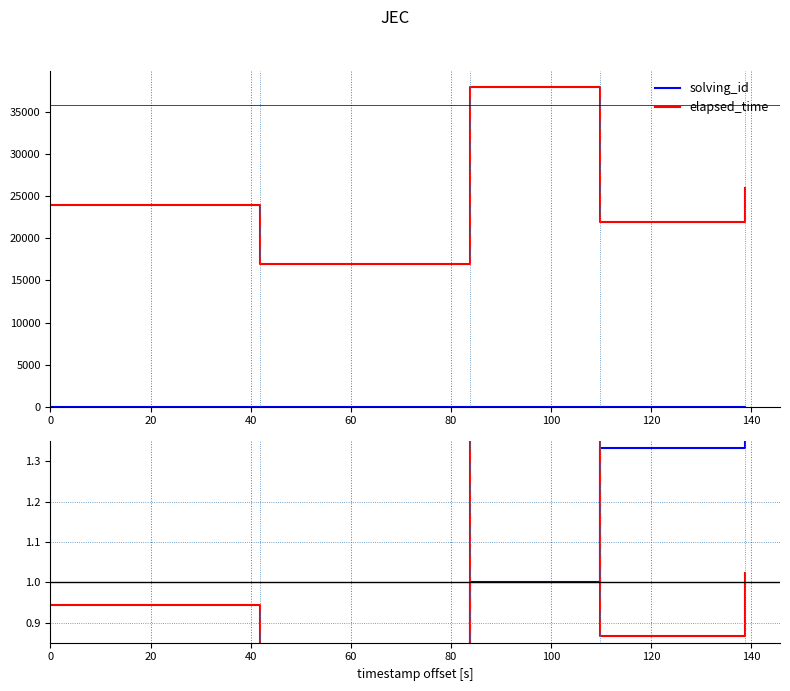

True or false: solving_id has more than 0 points higher than both neighbors.

False